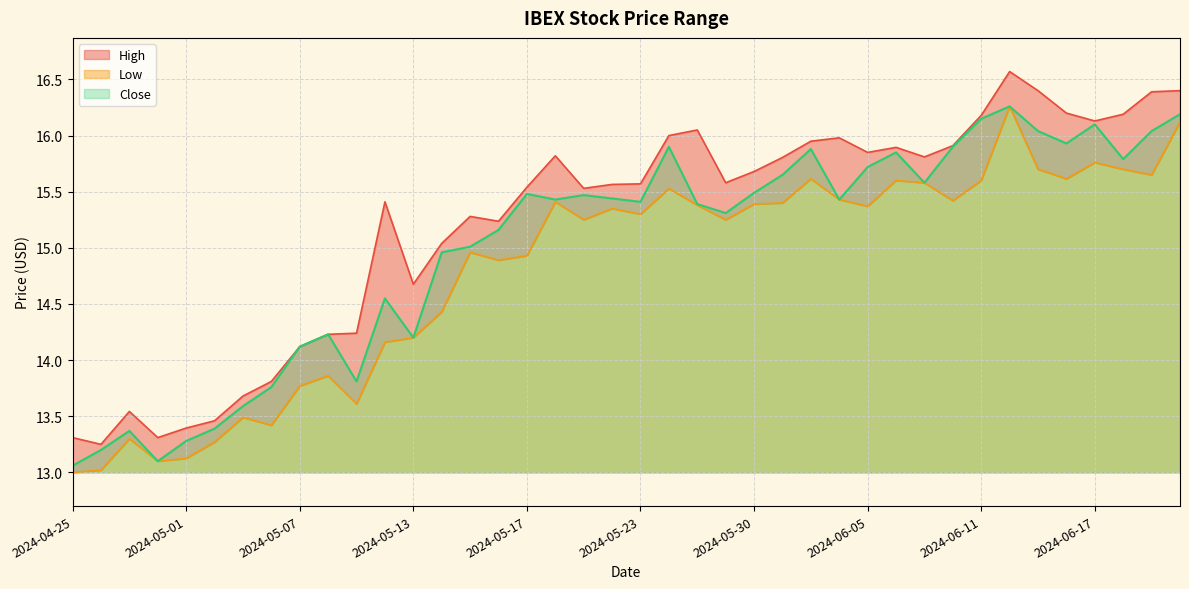

Which series changed the most between 2024-05-23 and 2024-05-31?

Close